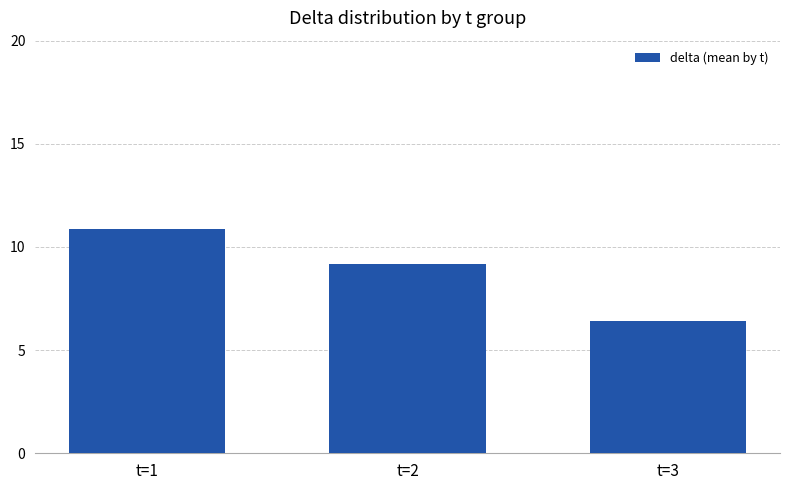

Count the number of data series in this chart.

1